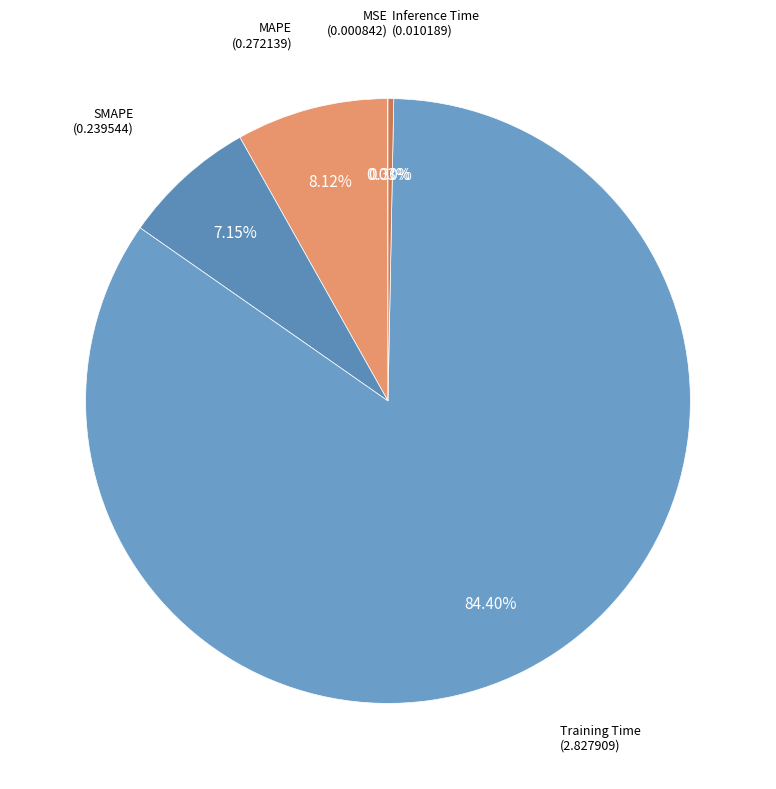

To the nearest percent, what is the difference between the largest and smallest slice percentages?

84%